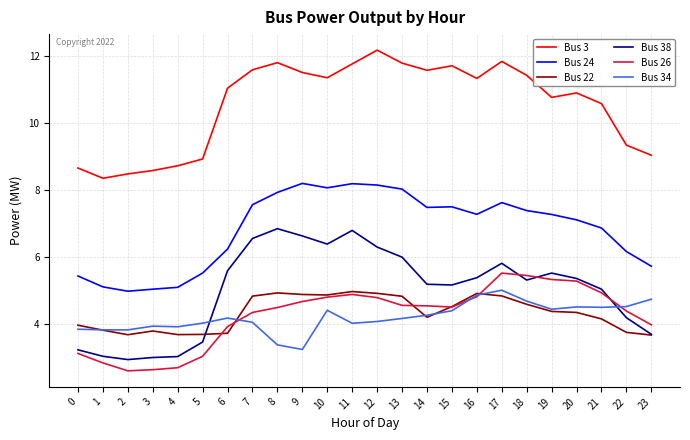

Which category has the highest value across all series?

12